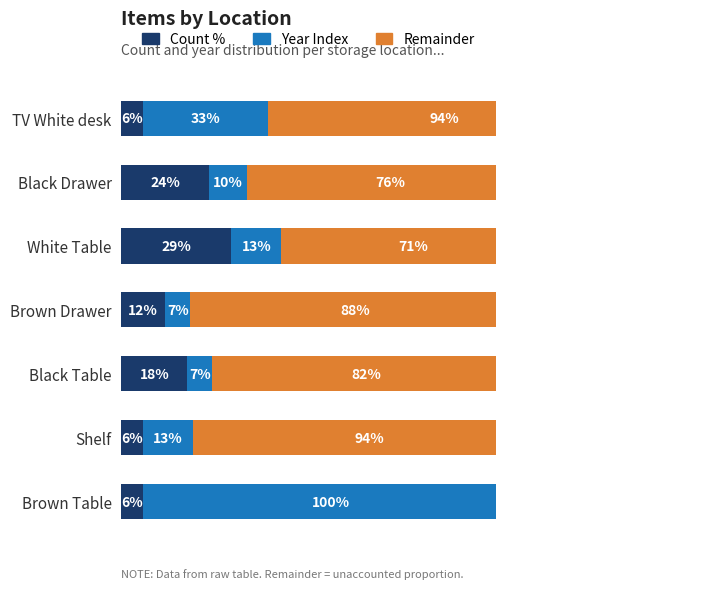

The value of Year Index at Black Table is 6.7. True or false?

True